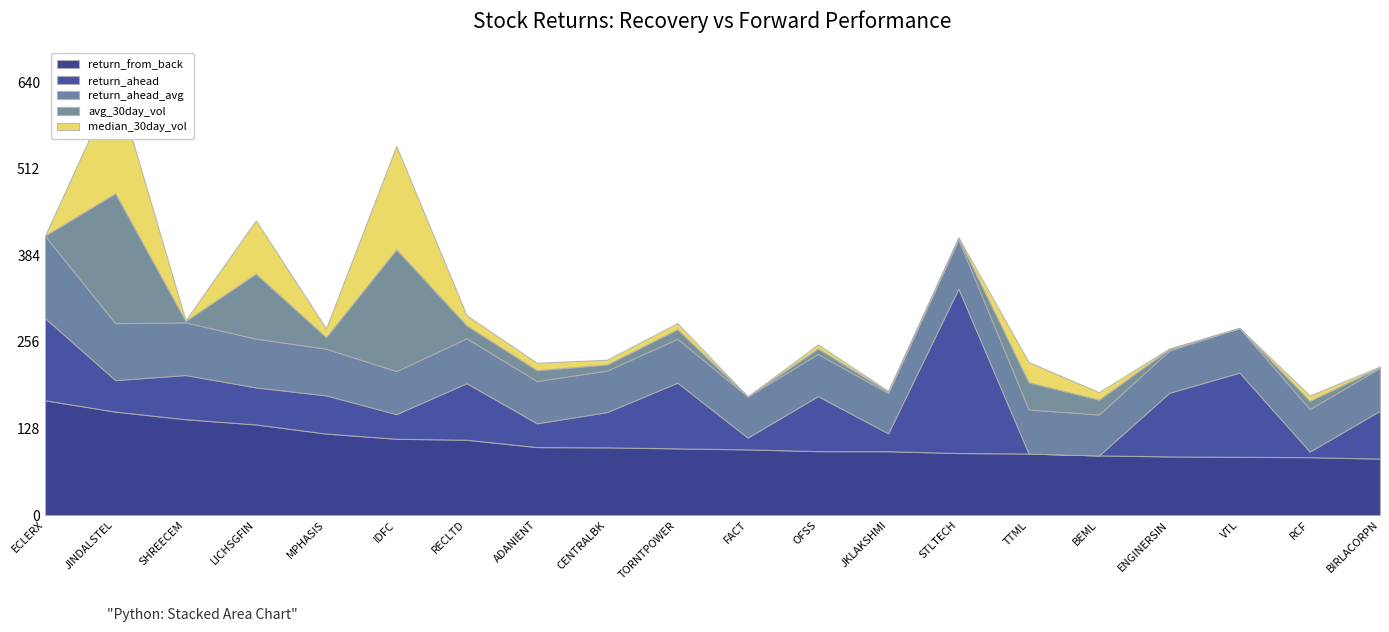

At which category is the sum across all series the highest?

JINDALSTEL